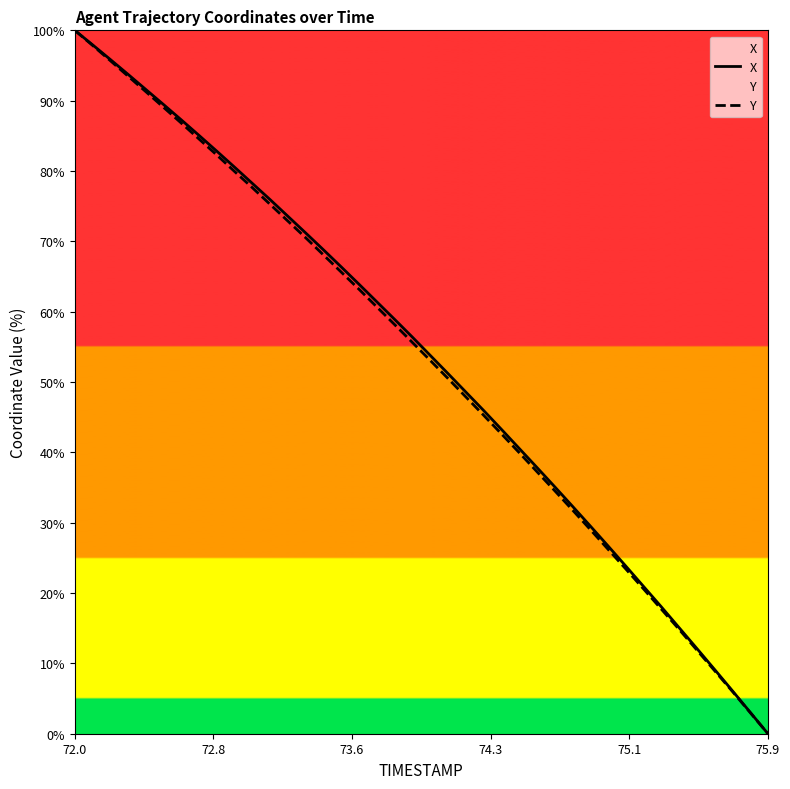

Is it true that X equals 62.8 at 75.9?

False